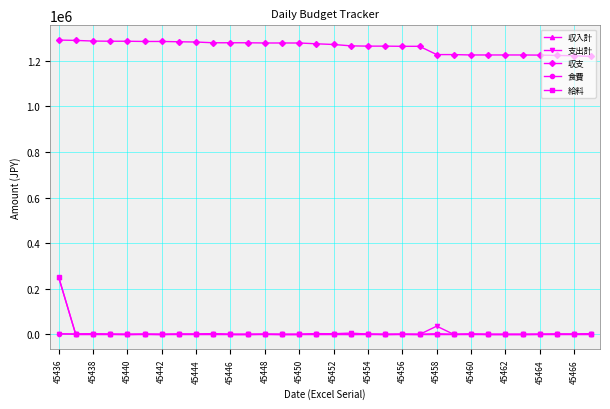

Is this an area chart (filled region under the line)?

No